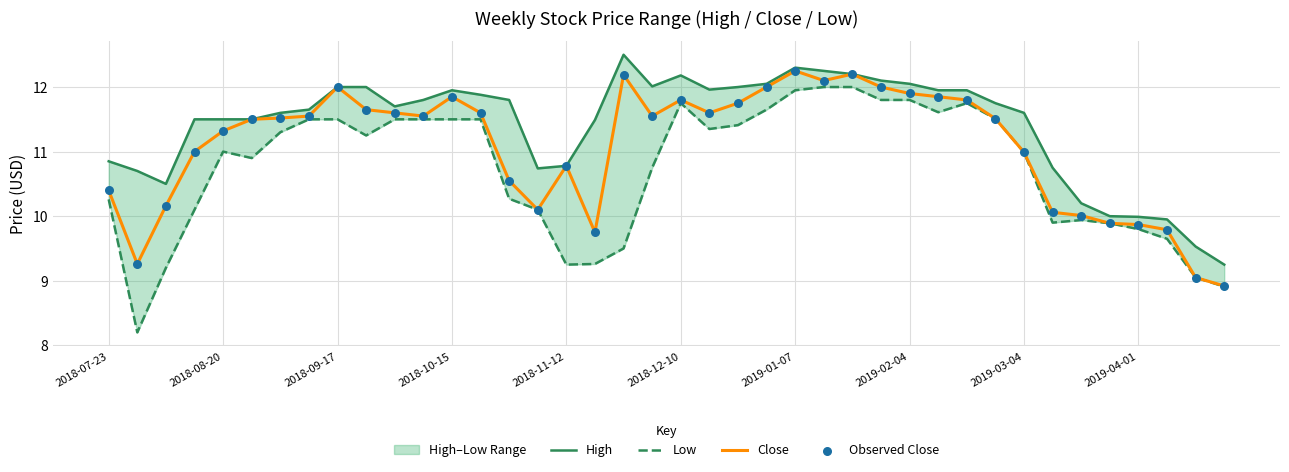

At which category is the sum across all series the highest?

2019-01-07